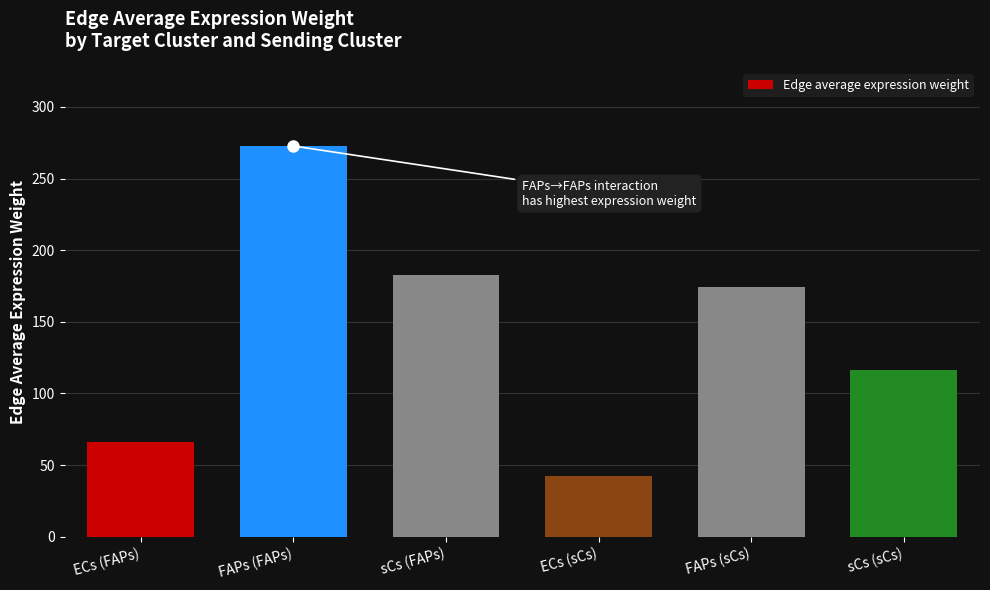

The chart shows a value of 89.6 at FAPs (FAPs). True or false?

False